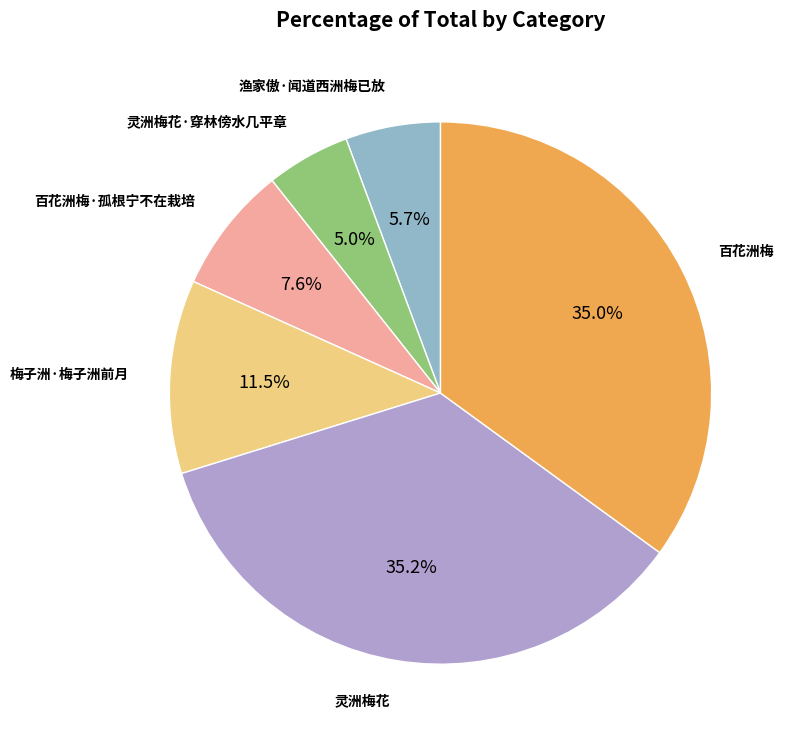

Is there a majority slice in this chart?

No